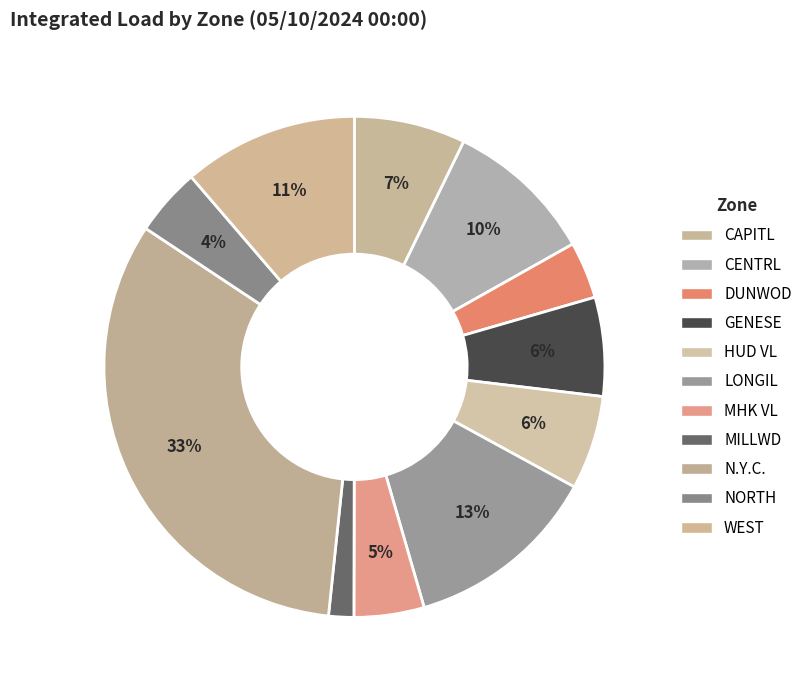

To the nearest percent, what is the difference between the NORTH and DUNWOD slice percentages?

1%